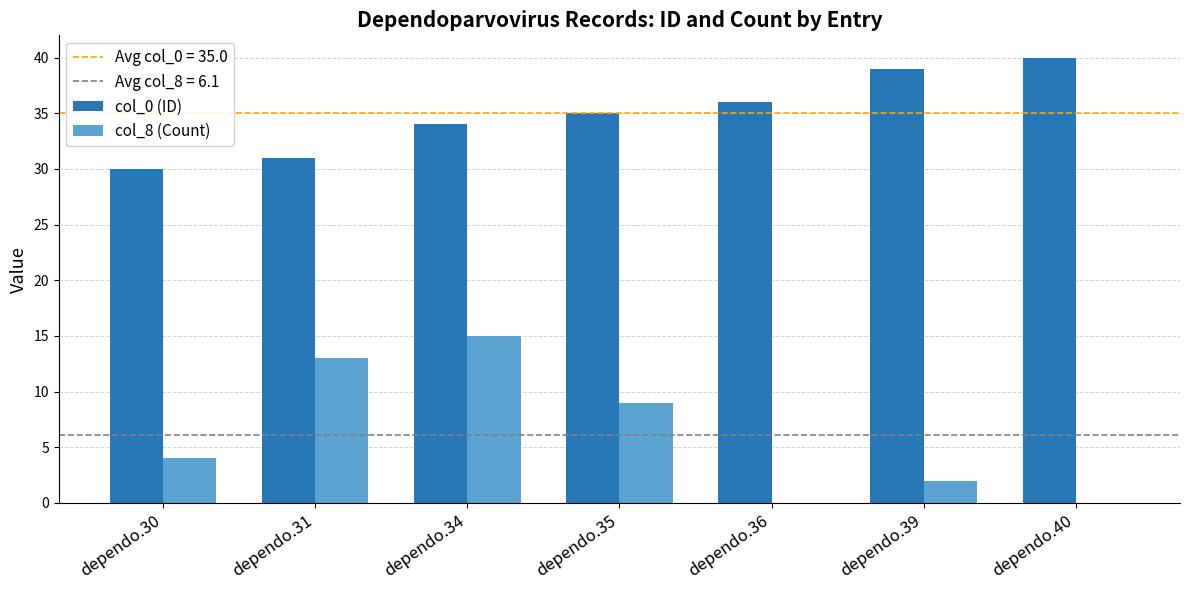

Which category has the highest value in the col_8 (Count) series?

dependo.34